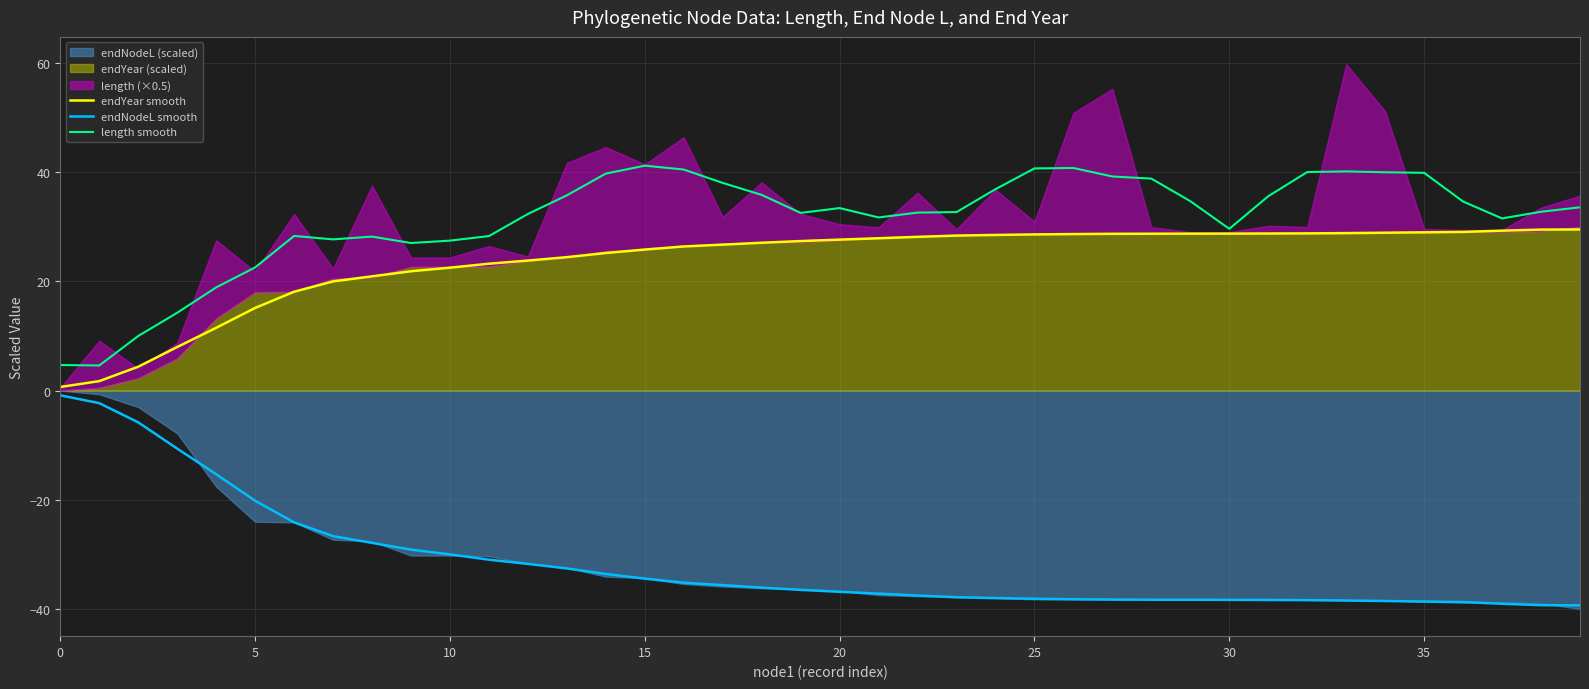

True or false: endNodeL smooth and length smooth cross at least once.

False